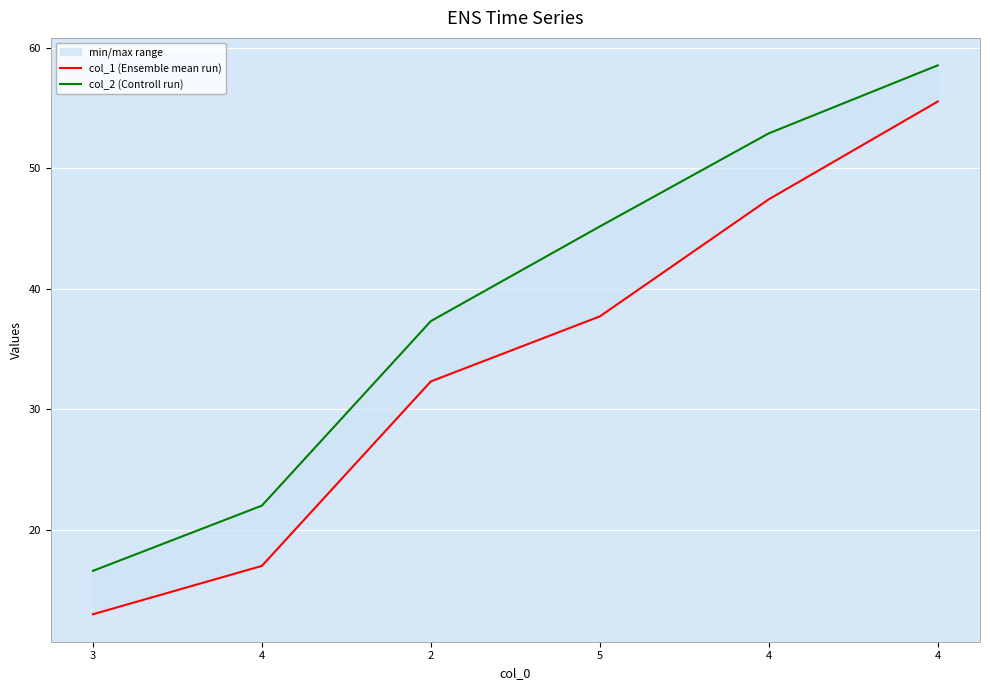

True or false: col_1 (Ensemble mean run) and col_2 (Controll run) intersect in this chart.

False